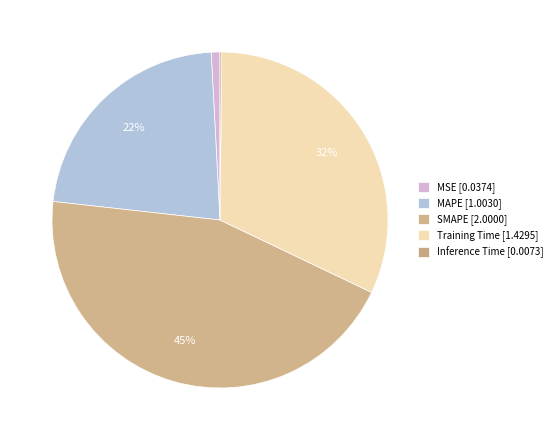

What percentage is the MAPE slice, to the nearest percent?

22%